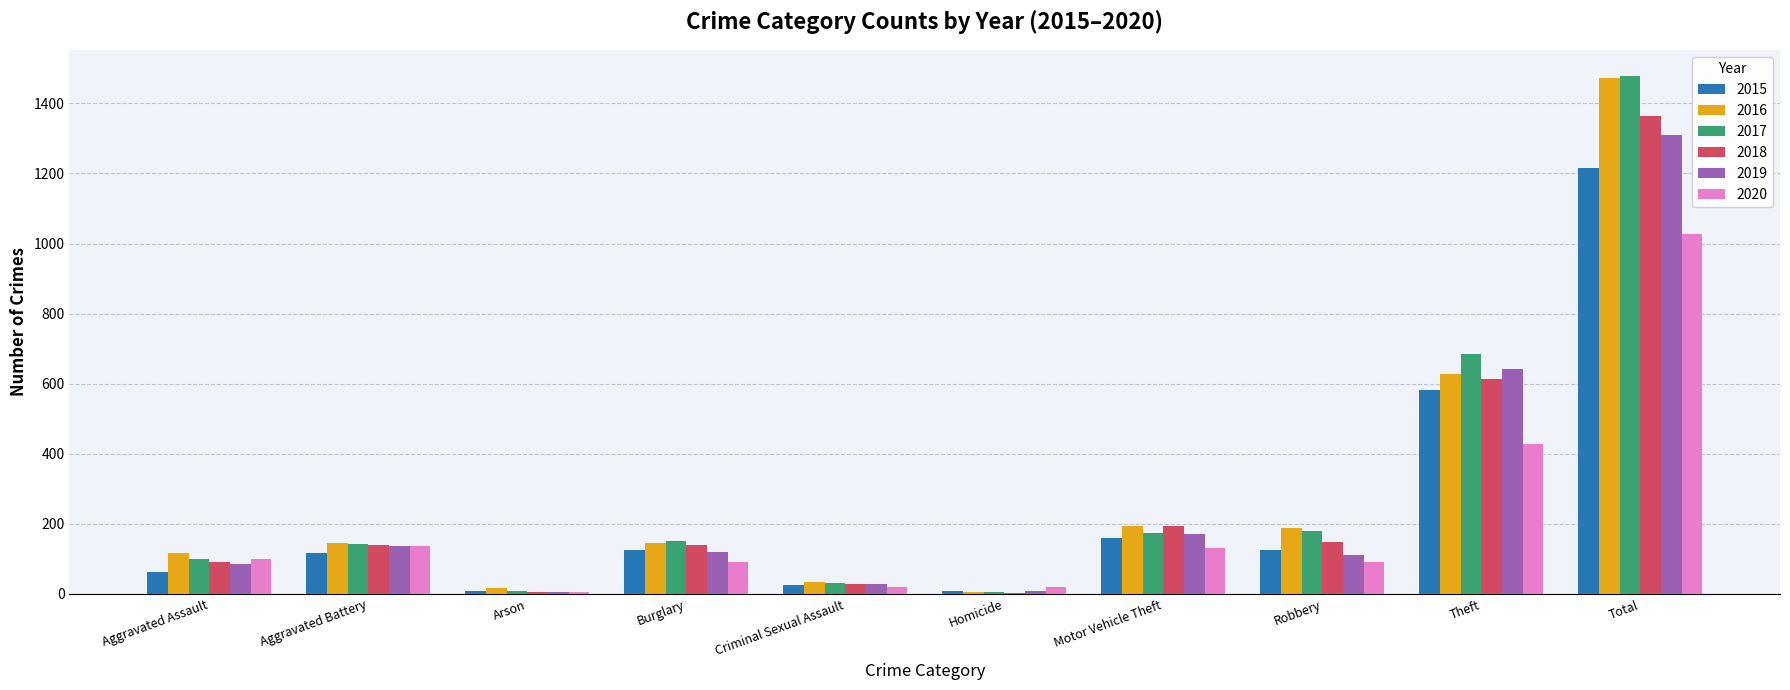

At which category is the sum across all series the highest?

Total